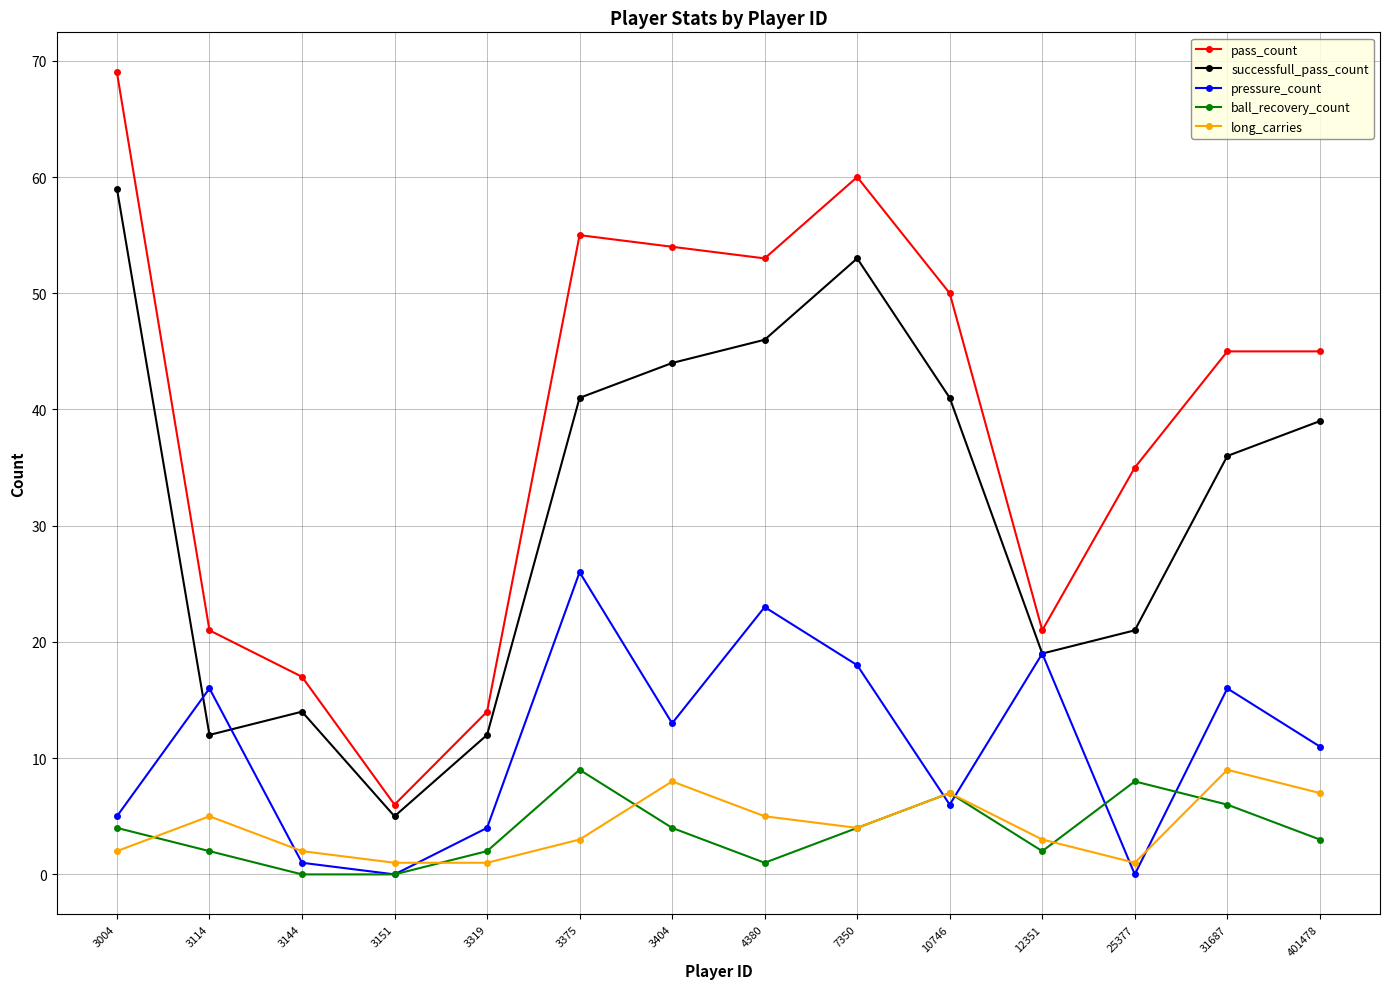

What is the total value across all series at 3144?

34